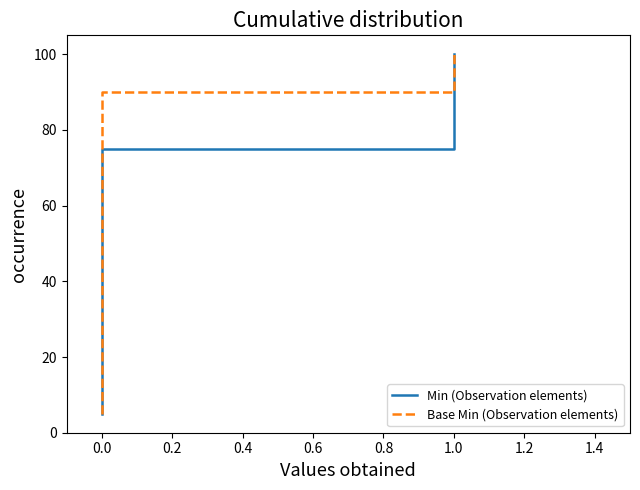

Rank the series at 0.0 from highest to lowest value.

Min (Observation elements), Base Min (Observation elements)